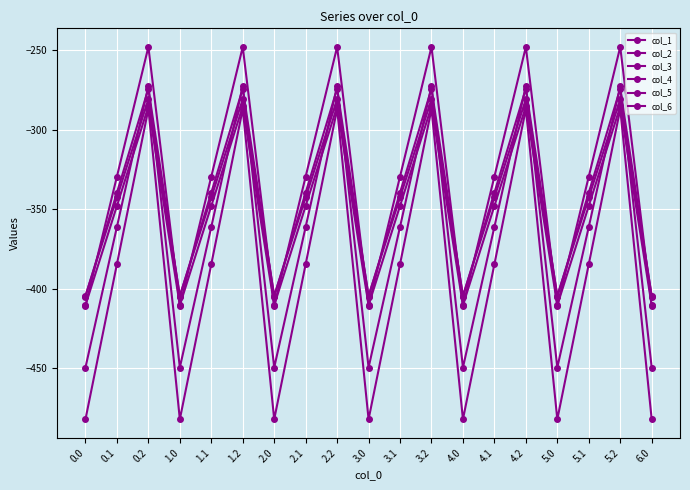

True or false: col_2 has more than 0 points higher than both neighbors.

True